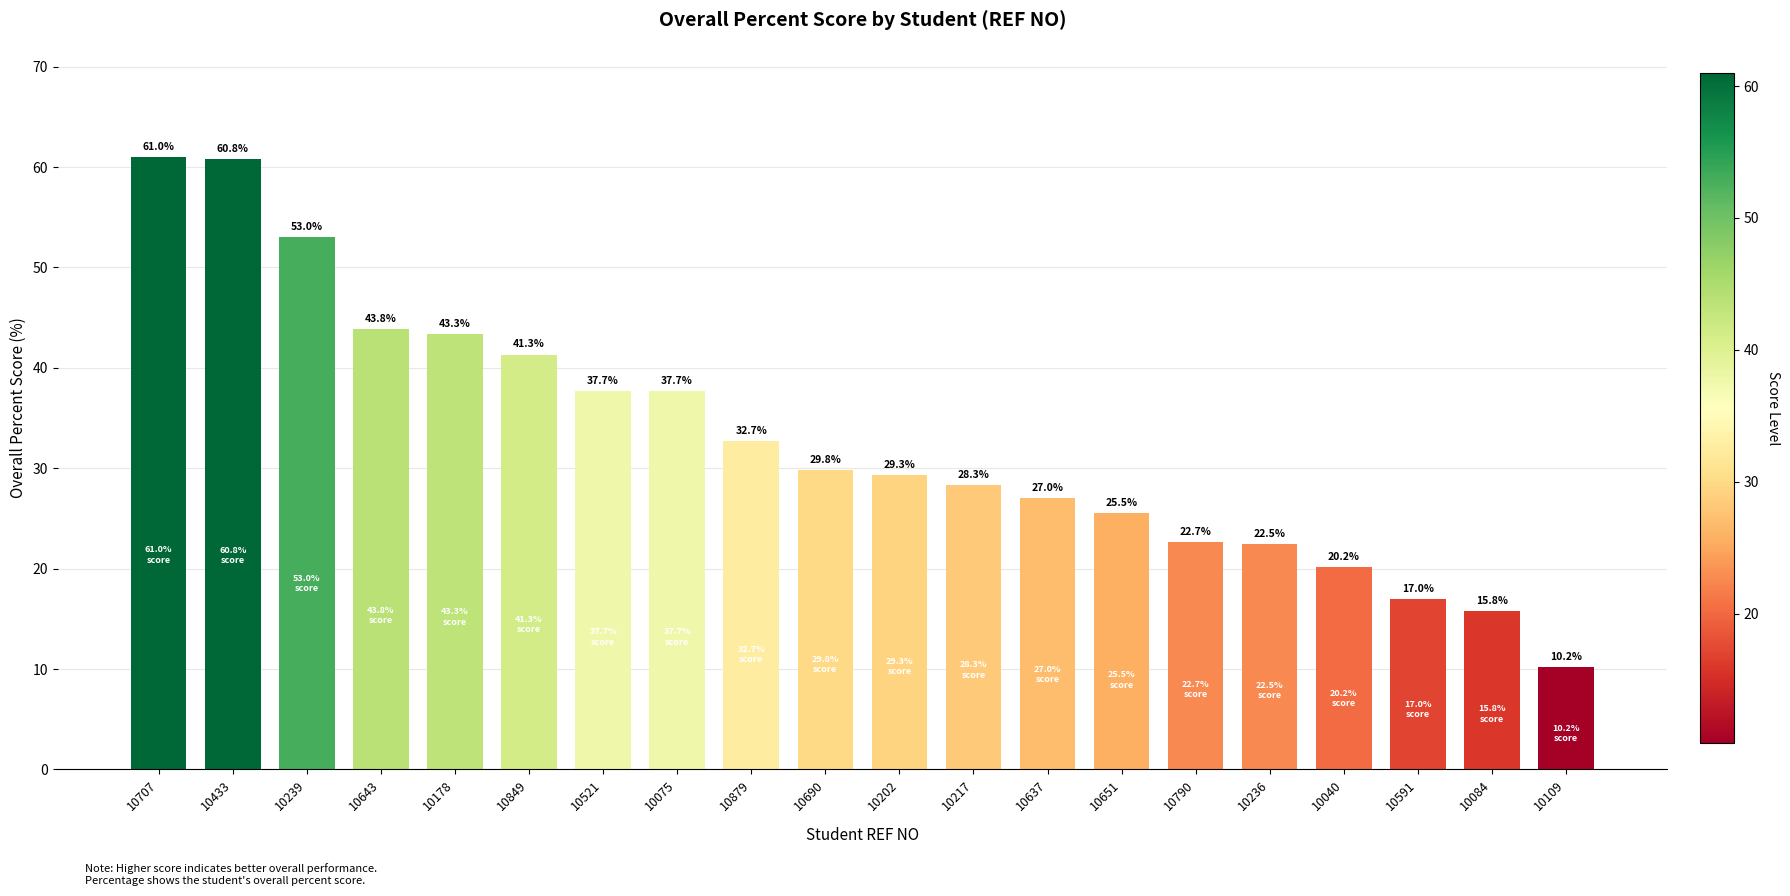

What is the greatest value displayed?

61.0